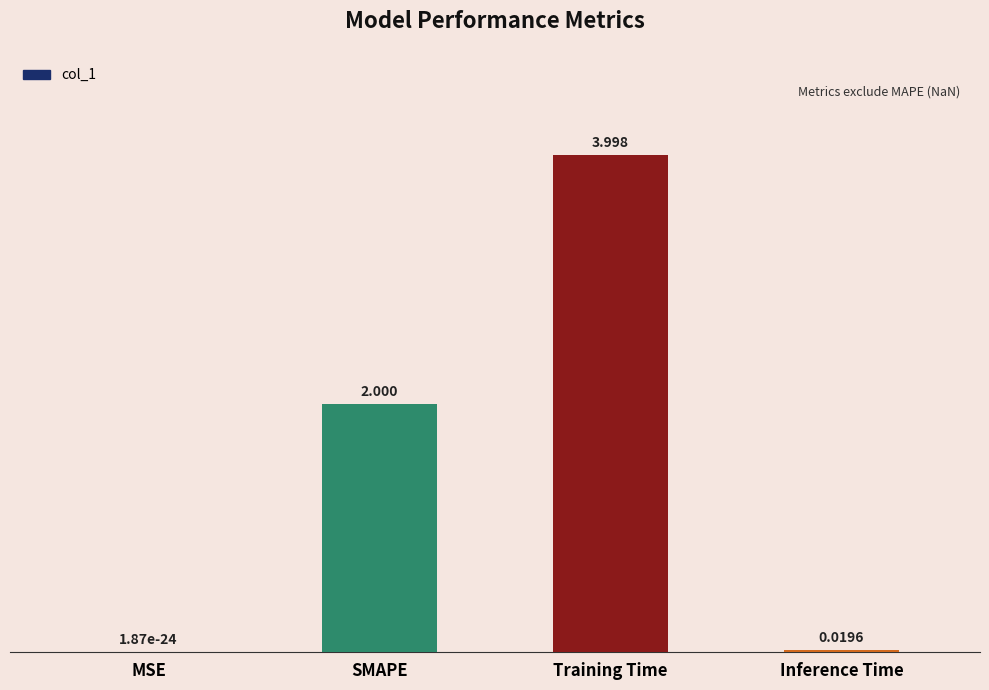

Which has a higher value, SMAPE or MSE?

SMAPE